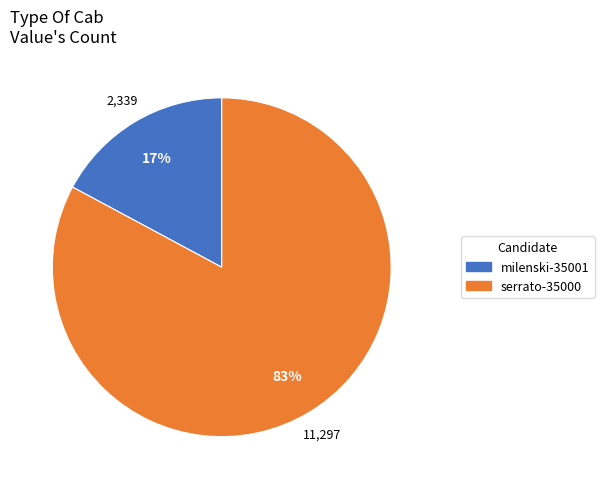

How many slices are in this pie chart?

2